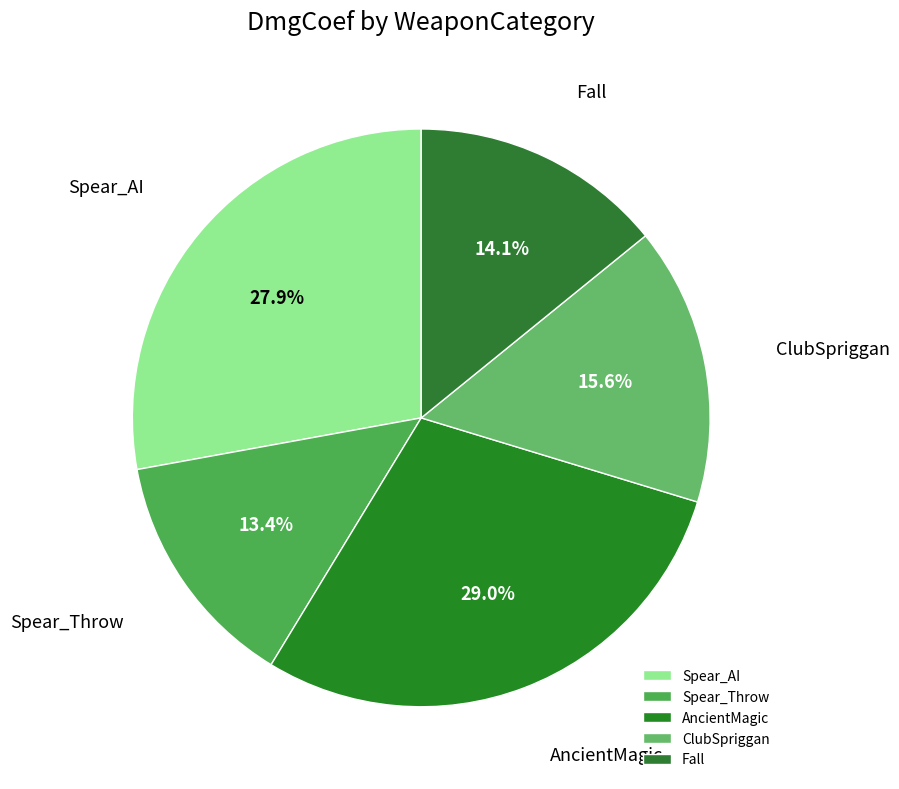

Count the number of slices in the pie.

5